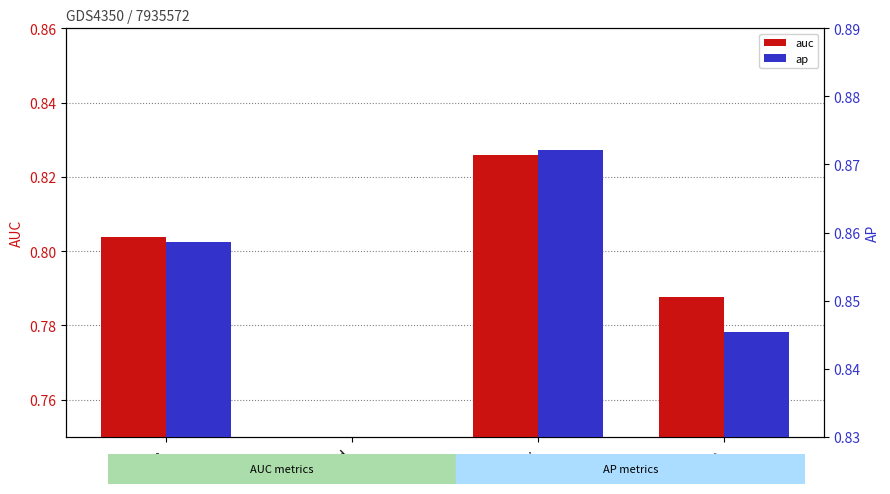

Is the value of ap at min greater than the value of auc at max?

Yes